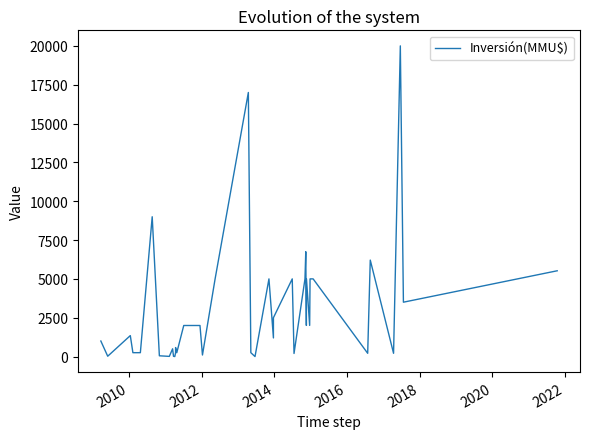

How many data points does each series have?

40